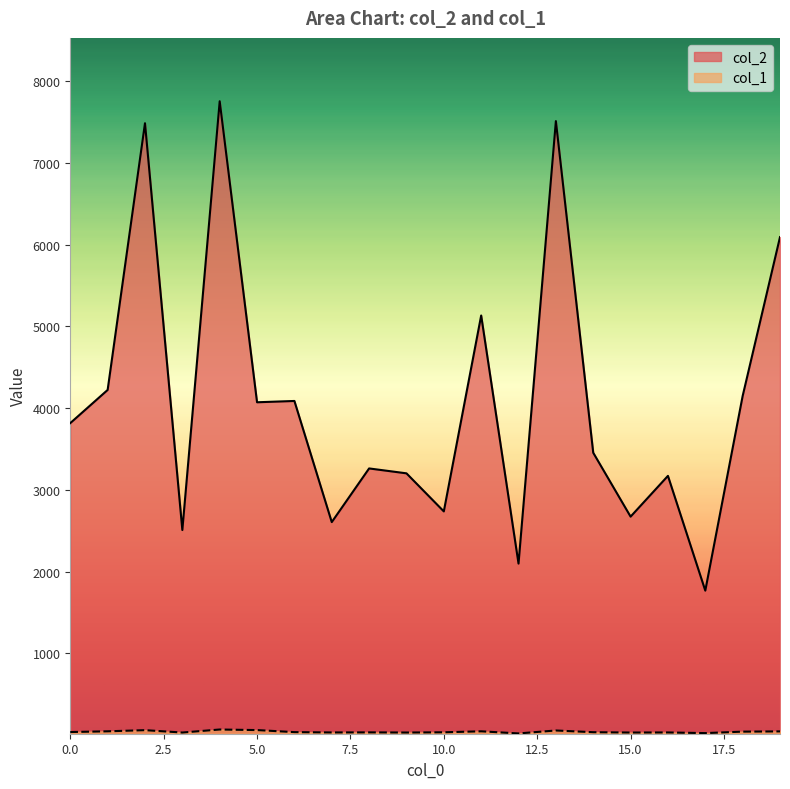

True or false: col_1 has more than 1 interior local peaks.

True